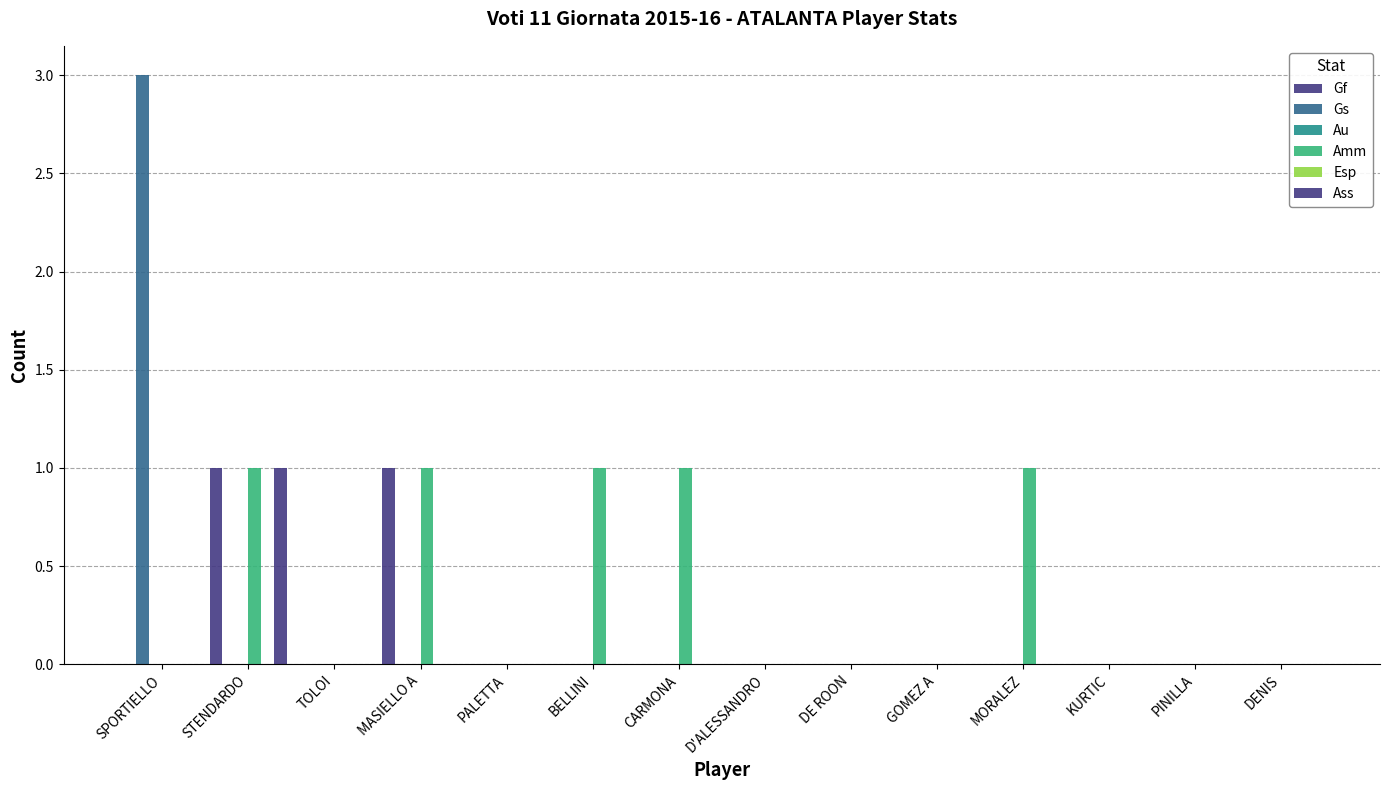

The Gf series shows 1 at MASIELLO A. True or false?

False